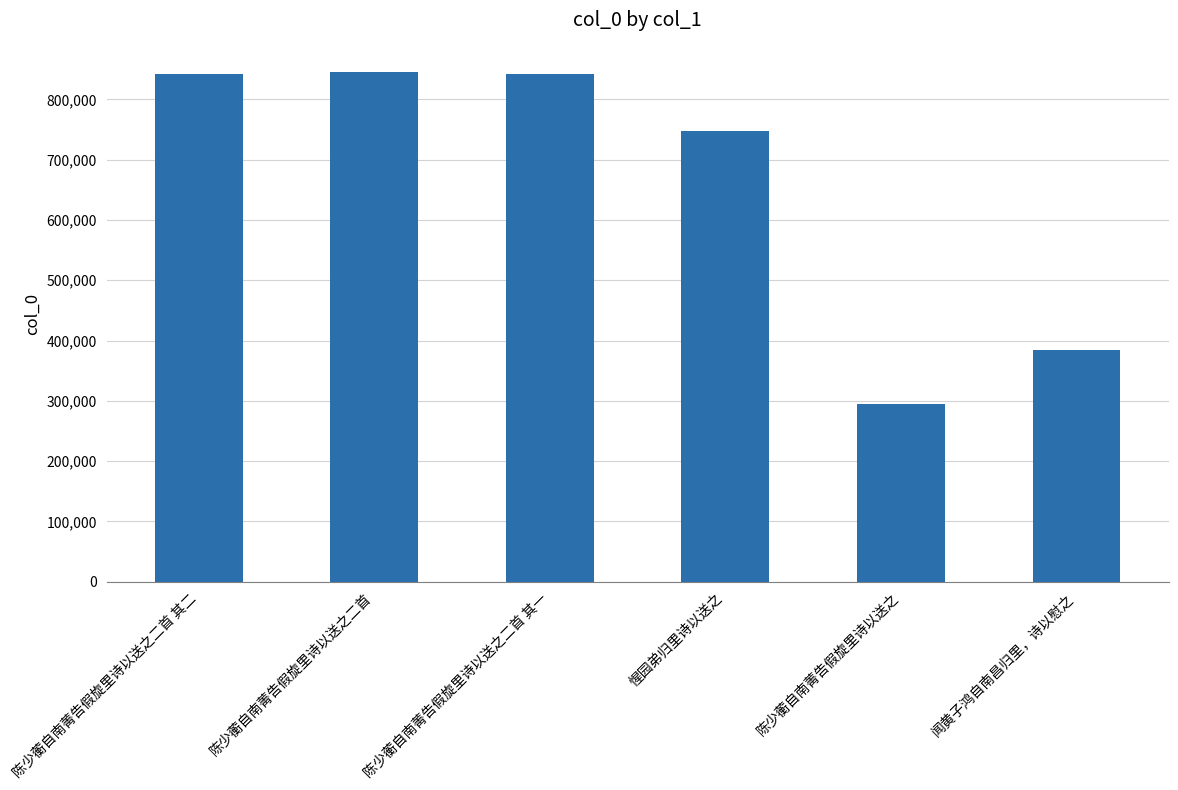

Where is the data nearest to the value 570160?

惺园弟归里诗以送之